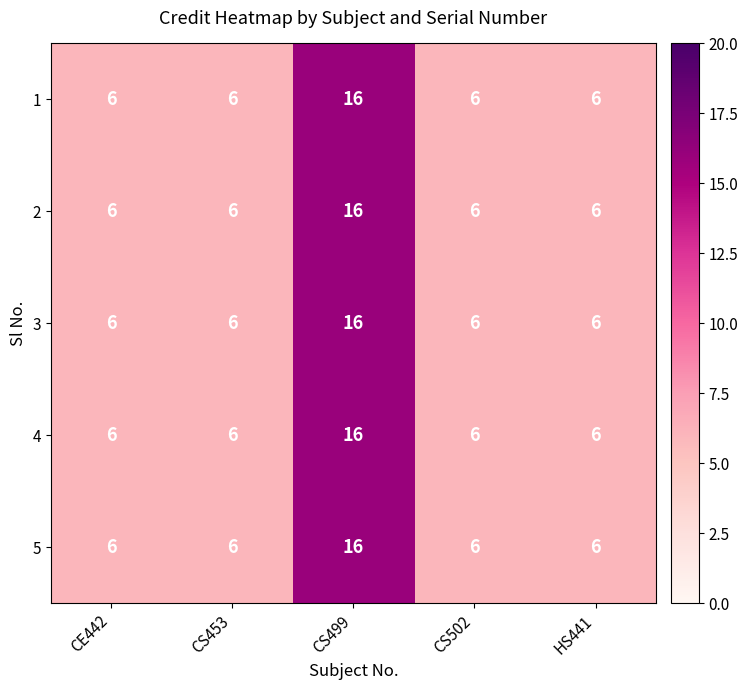

What is the total value across all series at CE442?

30